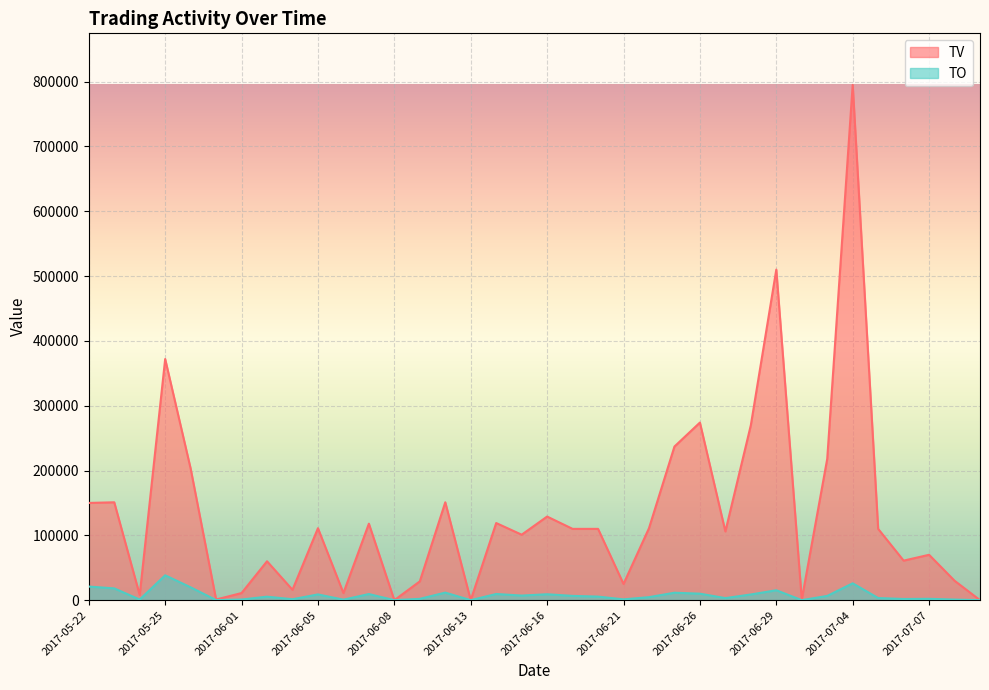

Reading right to left, extract all data points from this chart.

TO: 0	900	2100	1830	3300	26000	6550	40	15300	8800	3180	10020	11490	4650	1250	5510	6600	9130	7090	9530	0	11680	2040	0	9440	780	8880	1440	5400	1000	110	19820	38370	960	18180	21000
TV: 0	30000	70000	61000	110000	795000	218000	1000	510000	270000	106000	274000	237000	111000	25000	110000	110000	129000	101000	119000	0	151000	29000	0	118000	11000	111000	16000	60000	11000	1000	203000	372000	8000	151000	150000